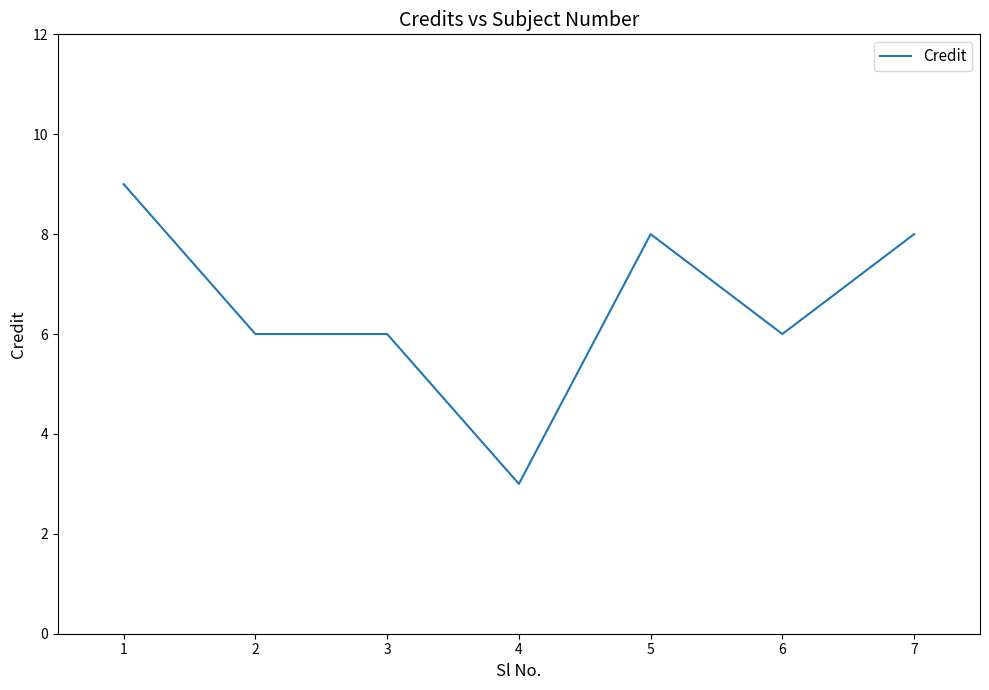

What is the sum of all values?

46